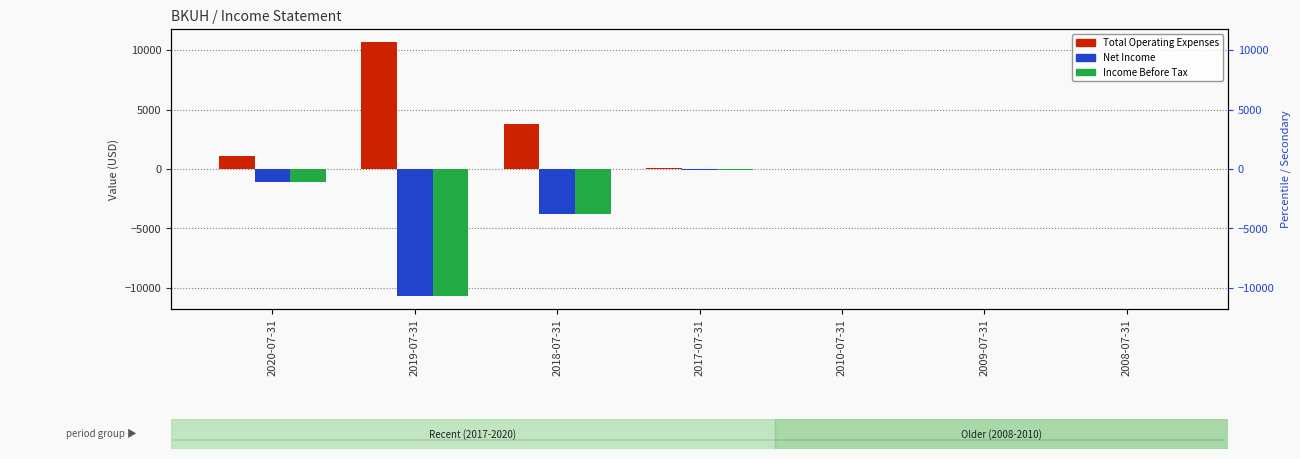

What is the difference between the Income Before Tax values at 2017-07-31 and 2020-07-31?

1000